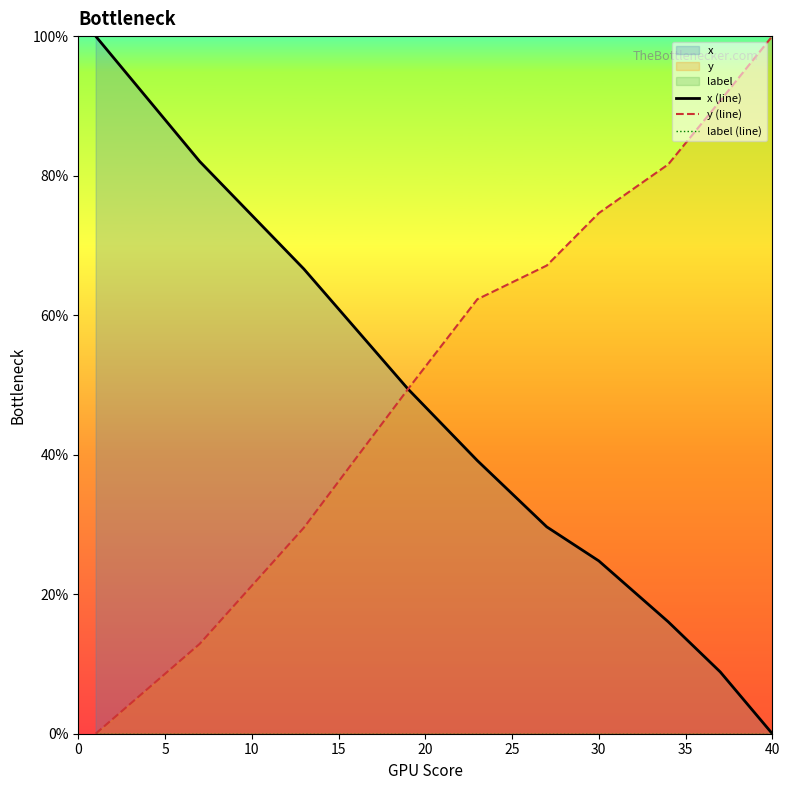

At which label does y (line) reach its peak?

40